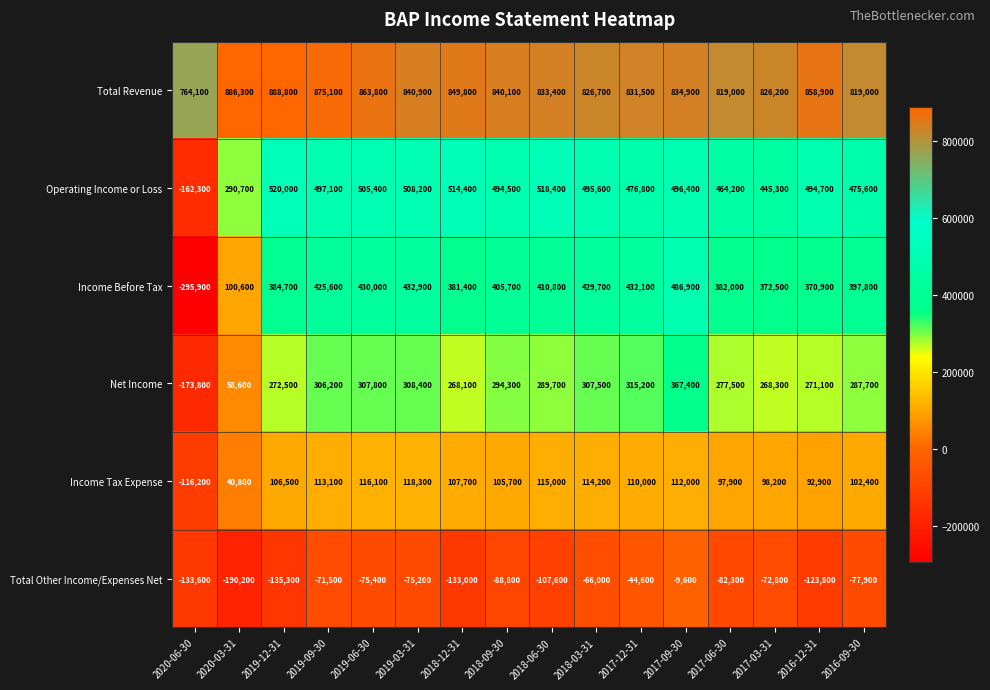

Which category has the highest value across all series?

2019-12-31